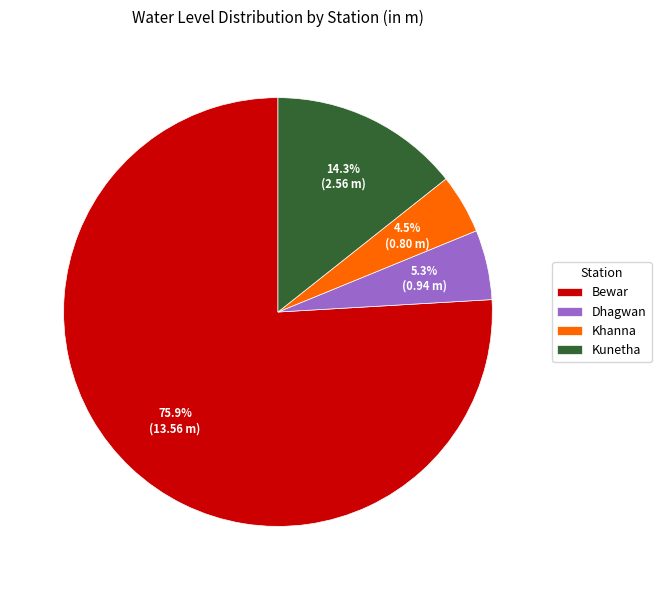

True or false: Dhagwan accounts for 5% of the total.

True